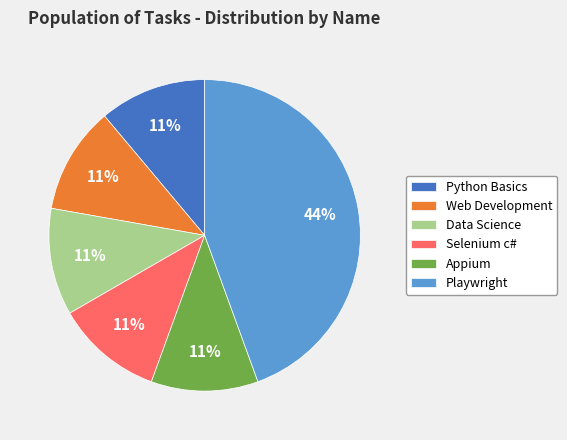

What percentage is the Python Basics slice, to the nearest percent?

11%